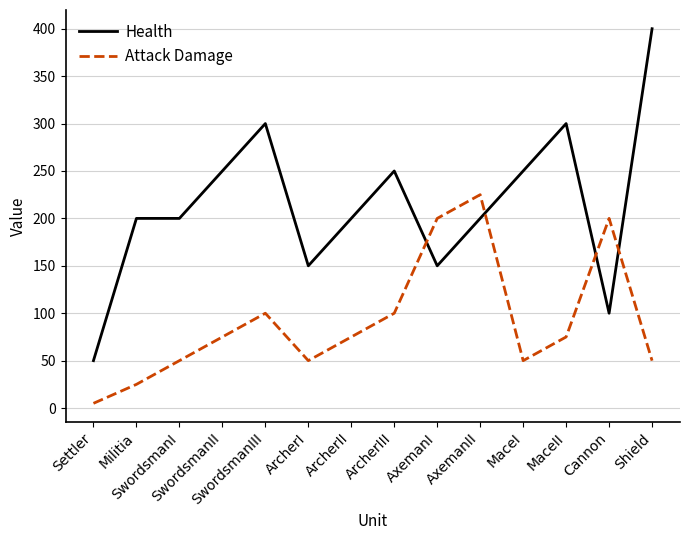

What is the maximum value for Attack Damage?

225